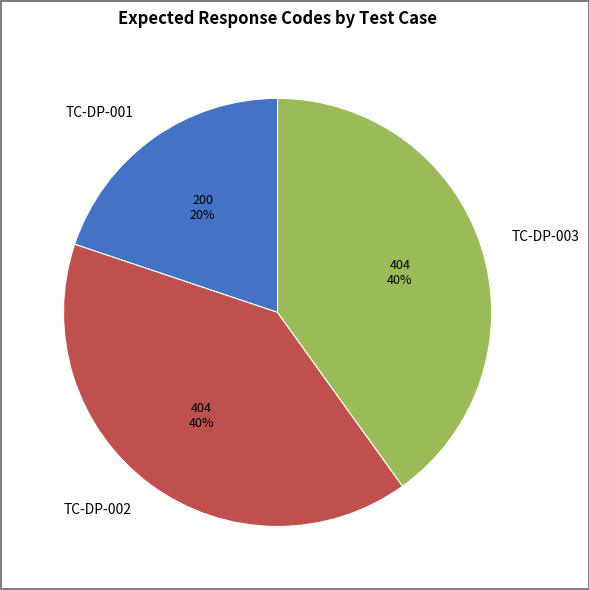

Is the sum of TC-DP-002 and TC-DP-003 greater than half?

Yes